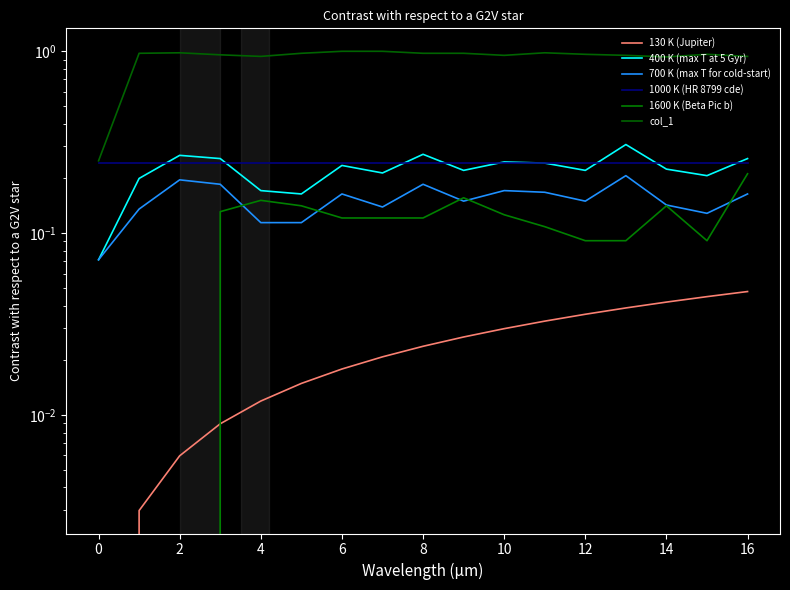

How many times do 1600 K (Beta Pic b) and 130 K (Jupiter) cross each other?

1